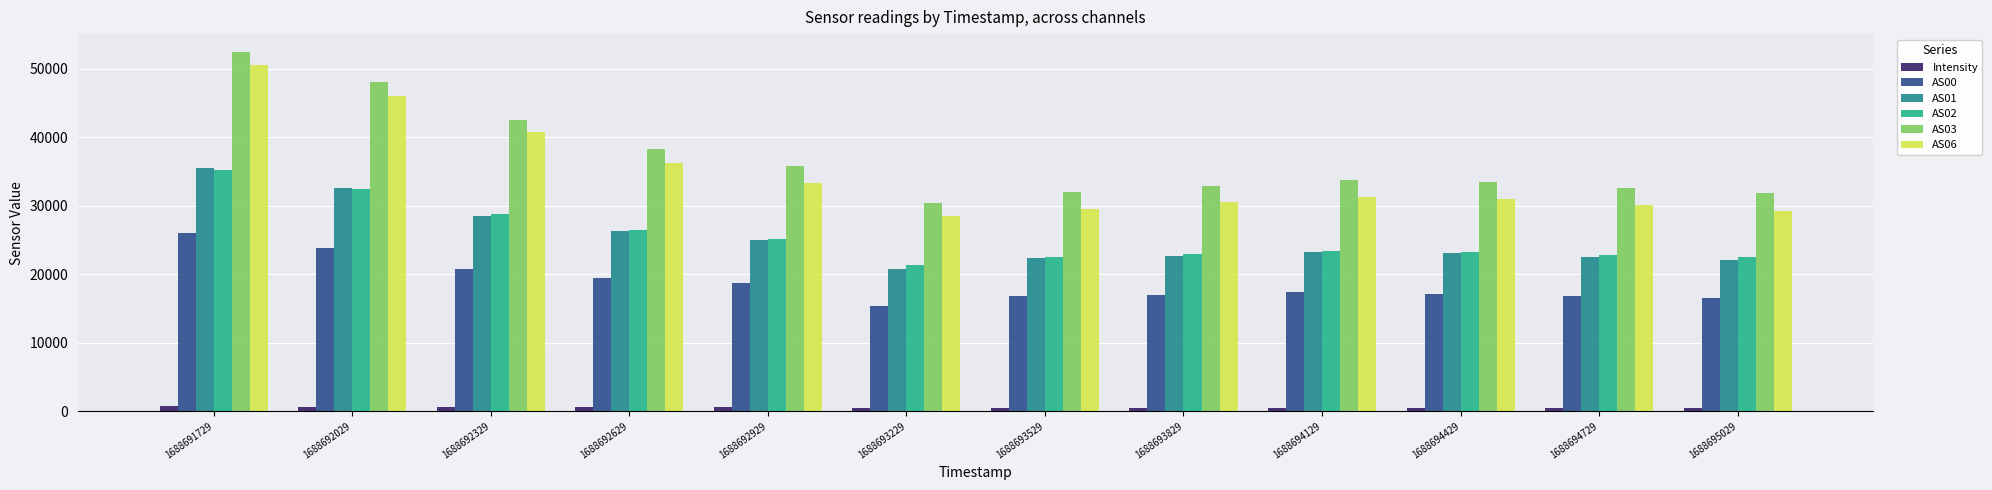

What is the sum of all AS00 values?

225479.0